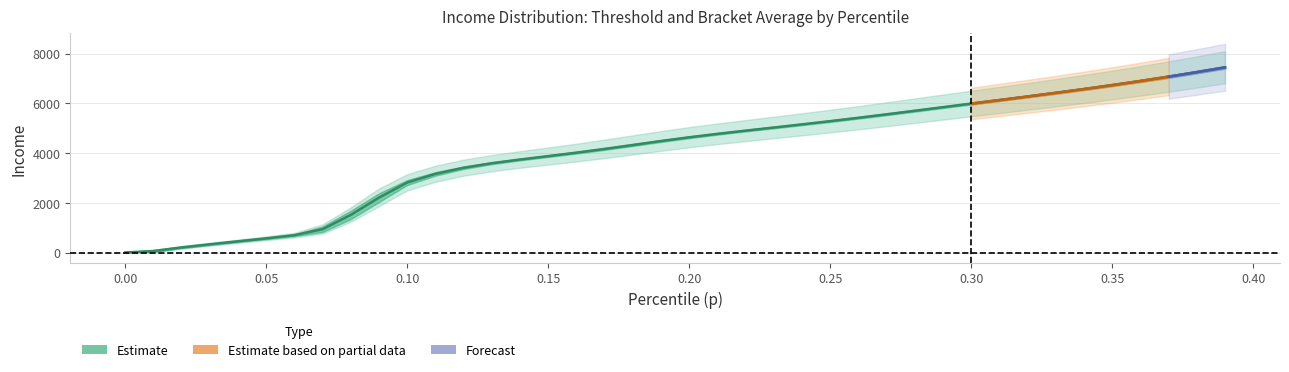

What is the difference between the second highest and minimum values?

7254.9